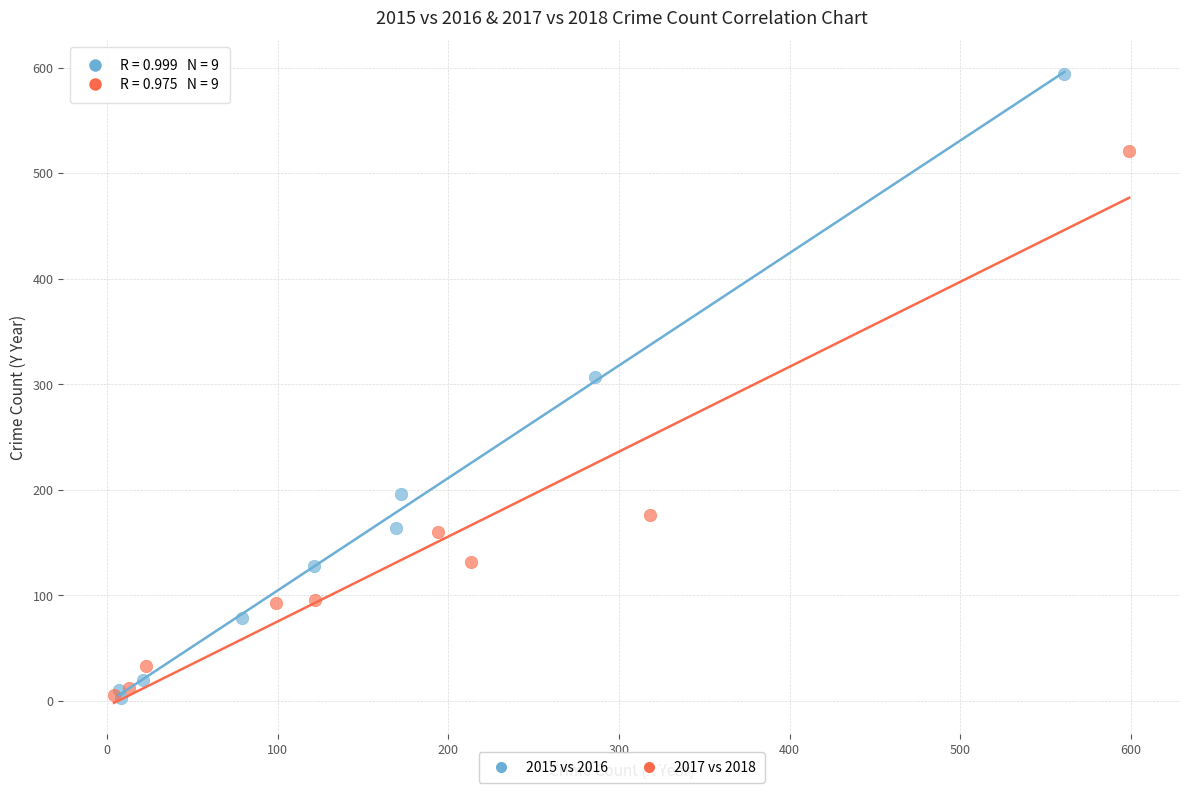

Which series contains the highest Y value?

2015 vs 2016